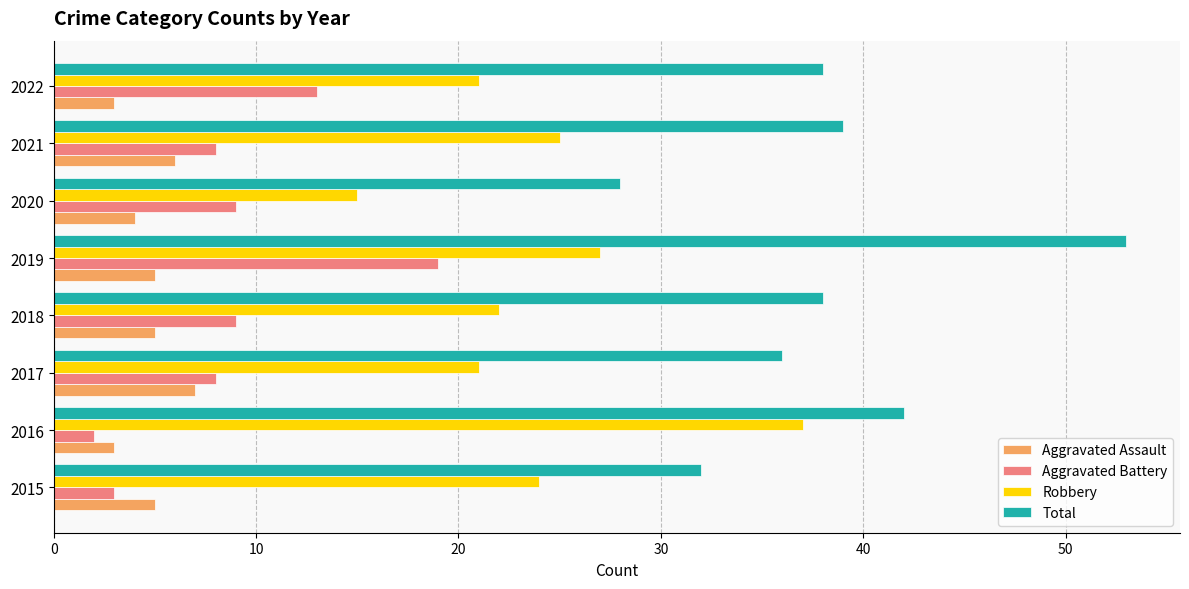

What is the approximate value of Aggravated Assault at 2020?

4